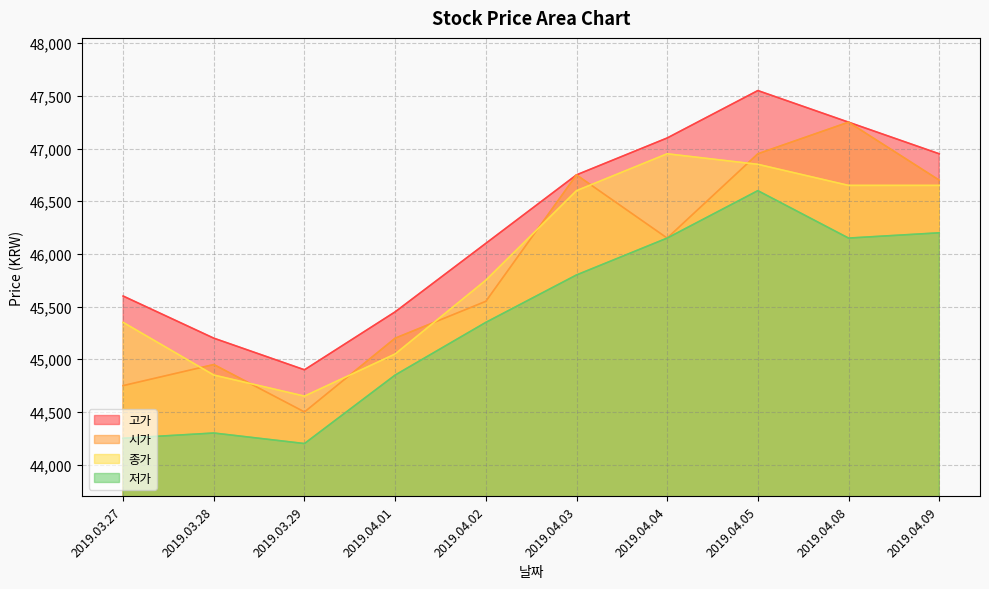

Where is the first local minimum for 종가?

2019.03.29